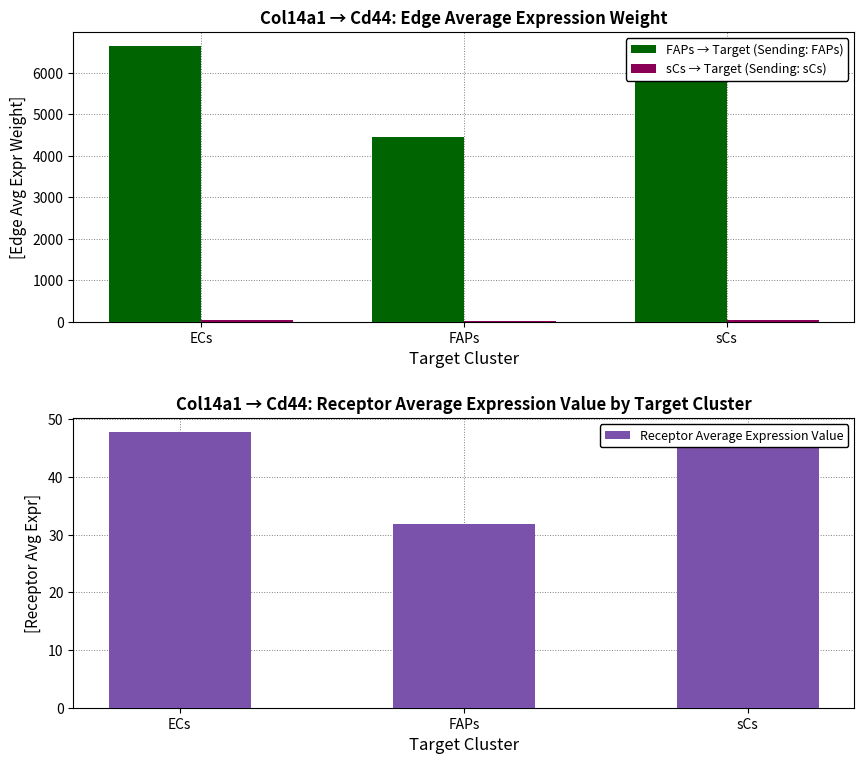

At which label does sCs → Target (Sending: sCs) reach its minimum?

FAPs